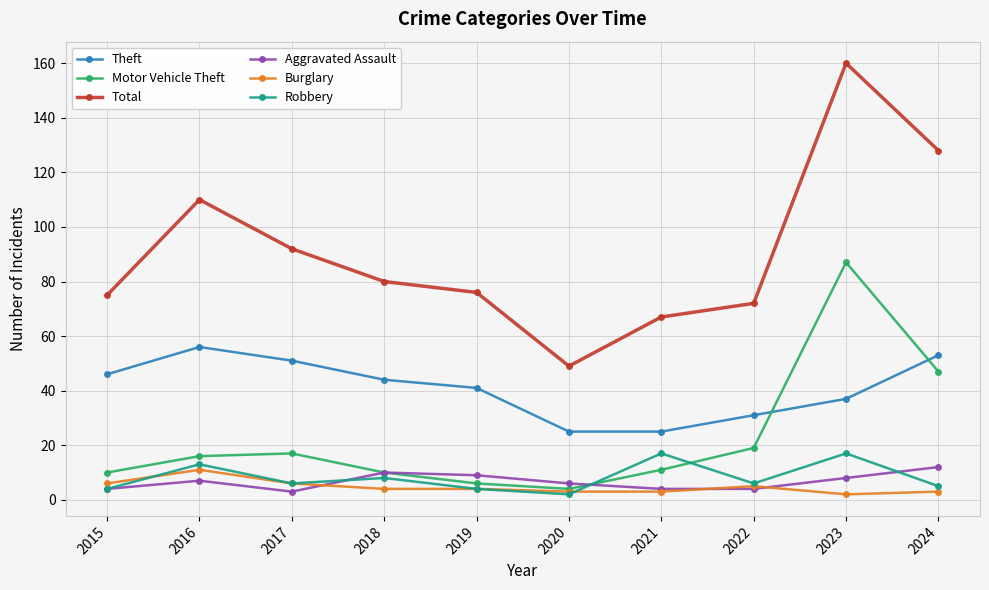

Is it true that Total equals 71 at 2020?

False